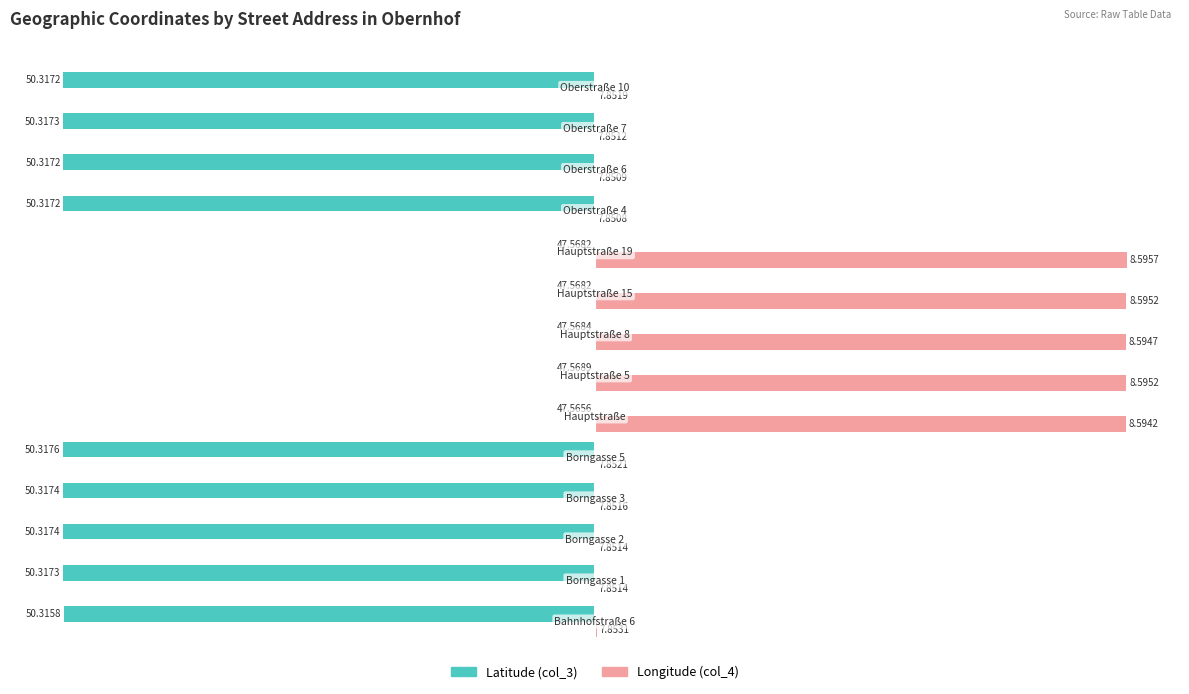

What are all the series names shown in the legend?

Latitude (col_3), Longitude (col_4)